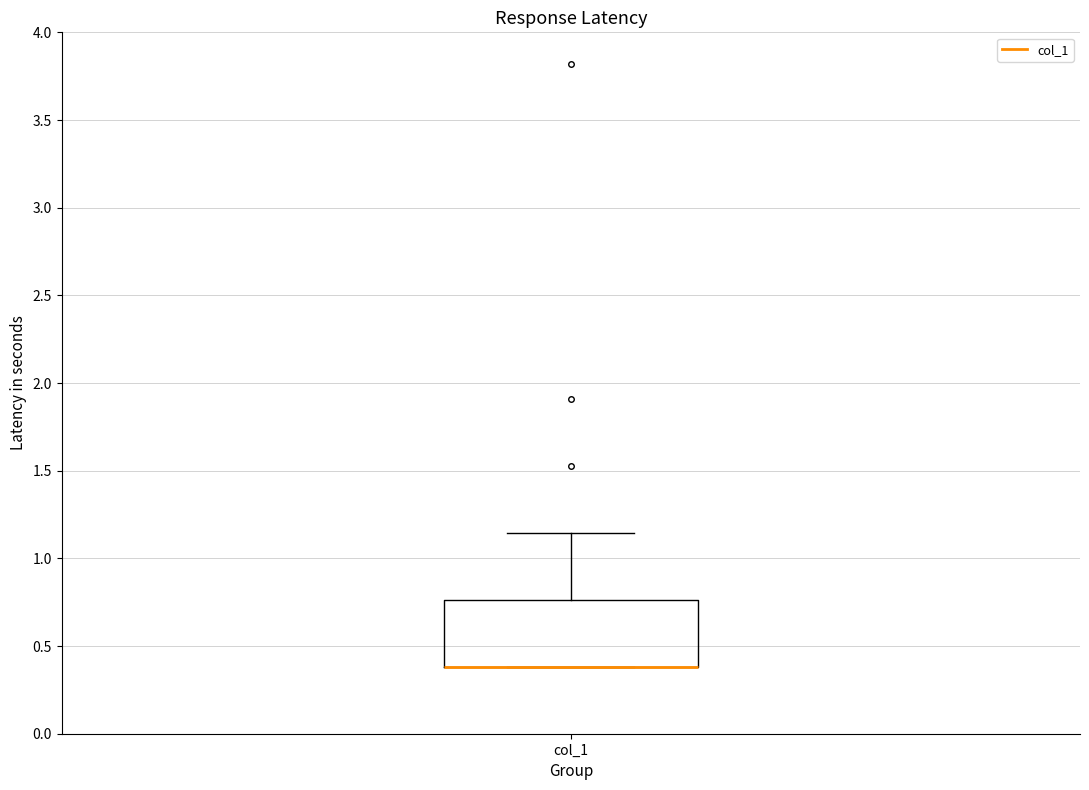

Transcribe this box plot: give where the median line is, the range the box spans, and where the two whiskers end, as read against the y-axis. The values are not printed on the chart, so give them approximately, as read against the axis.

median 0.40 (drawn on the box's lower edge), box 0.40 to 0.75, whiskers 0.40 to 1.15